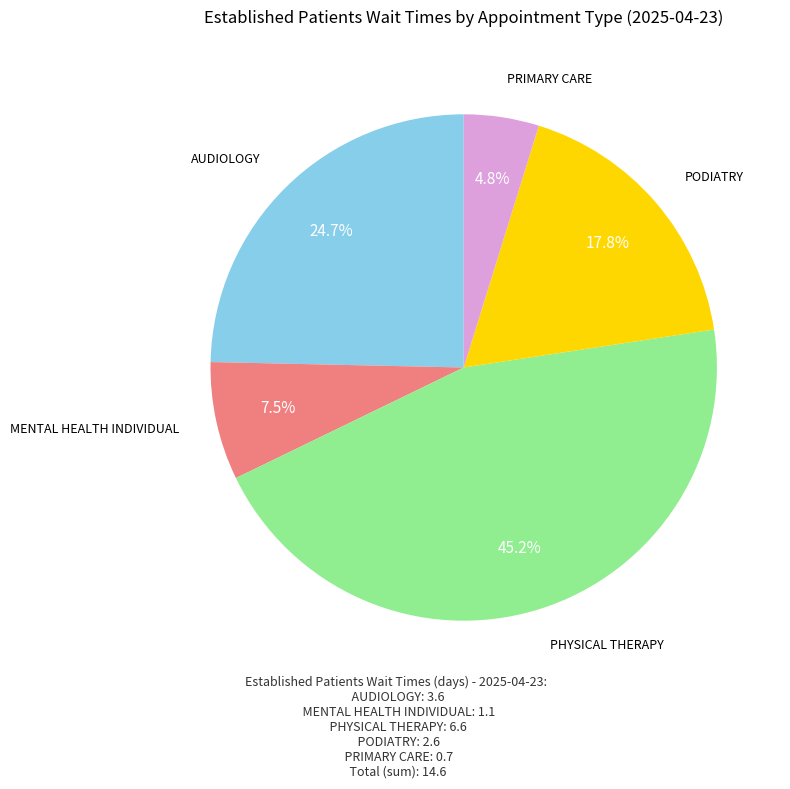

Is there a majority slice in this chart?

No